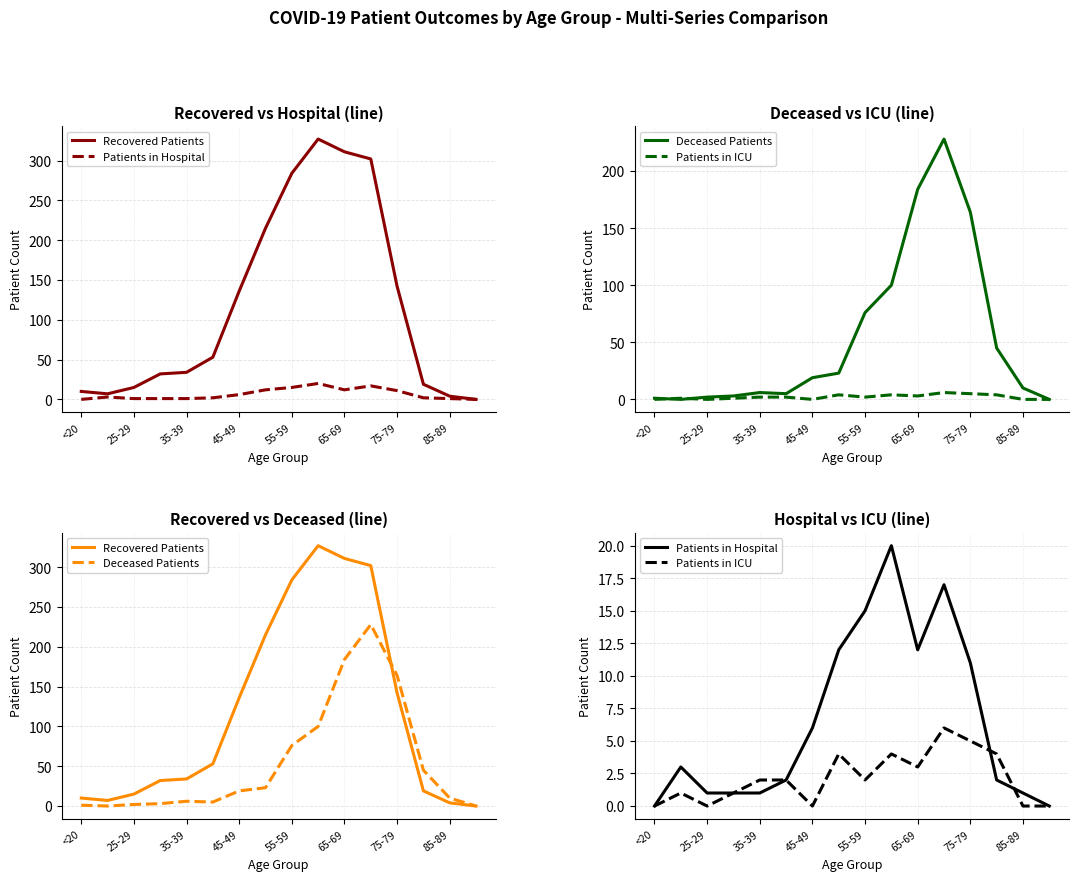

True or false: Deceased Patients has more than 1 points higher than both neighbors.

True